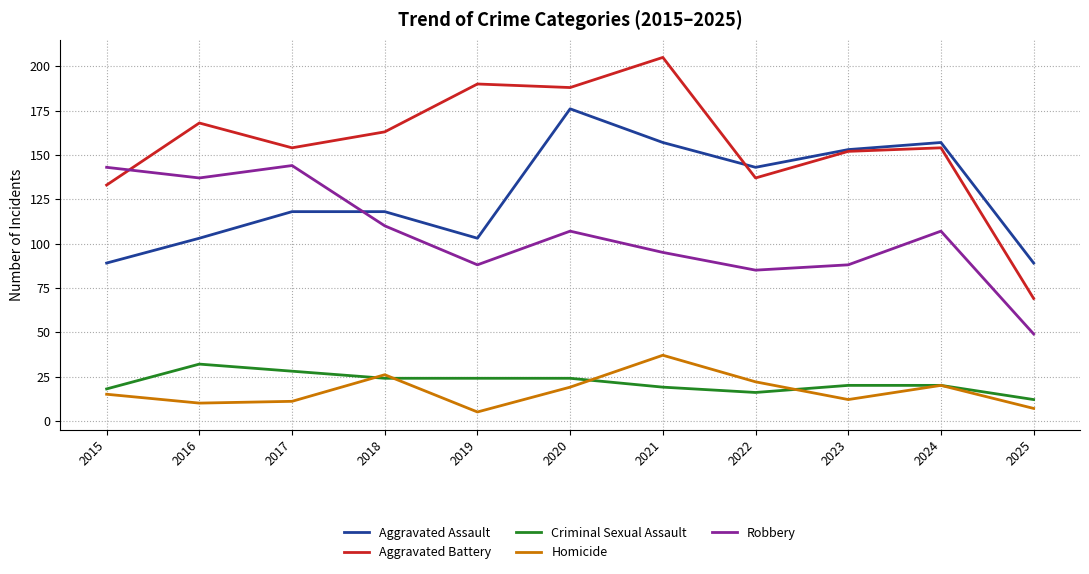

Is the value of Homicide at 2015 greater than the value of Aggravated Battery at 2021?

No